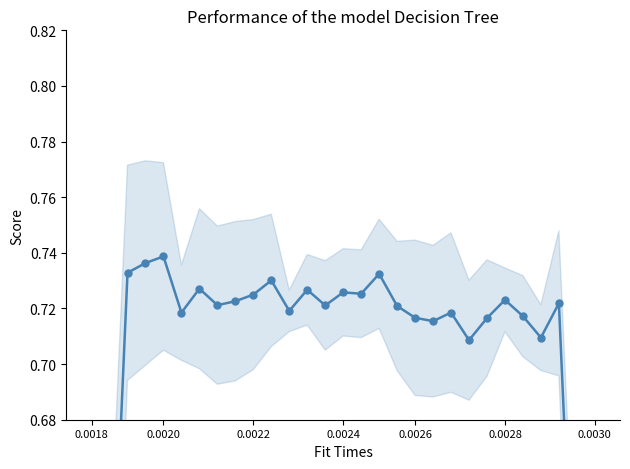

Count the values in the range 0 to 1.

29